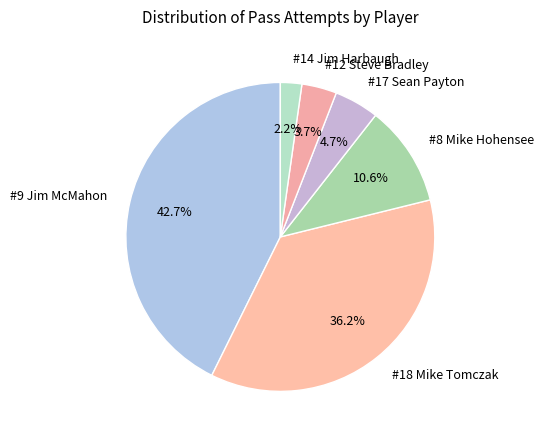

How many segments does this pie chart have?

6